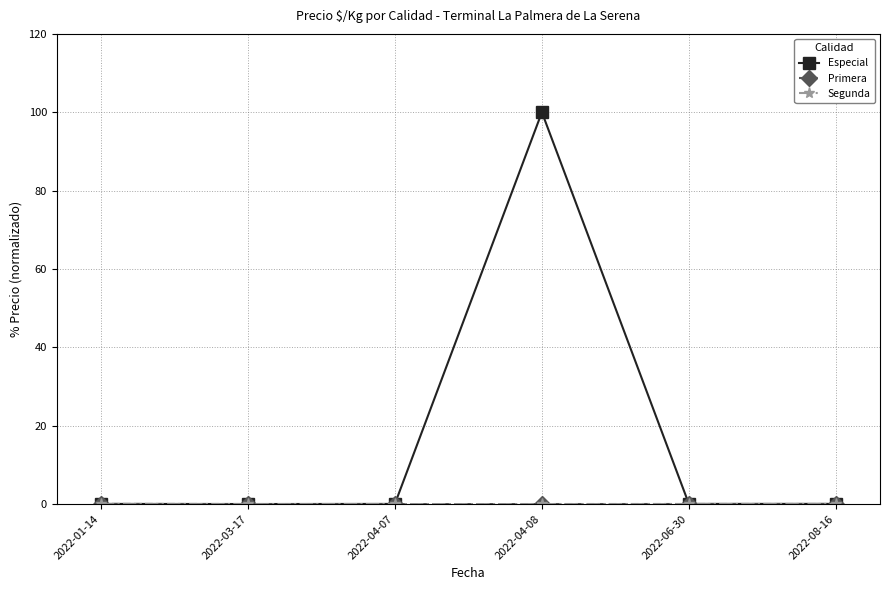

Which series has the largest range (max minus min)?

Especial